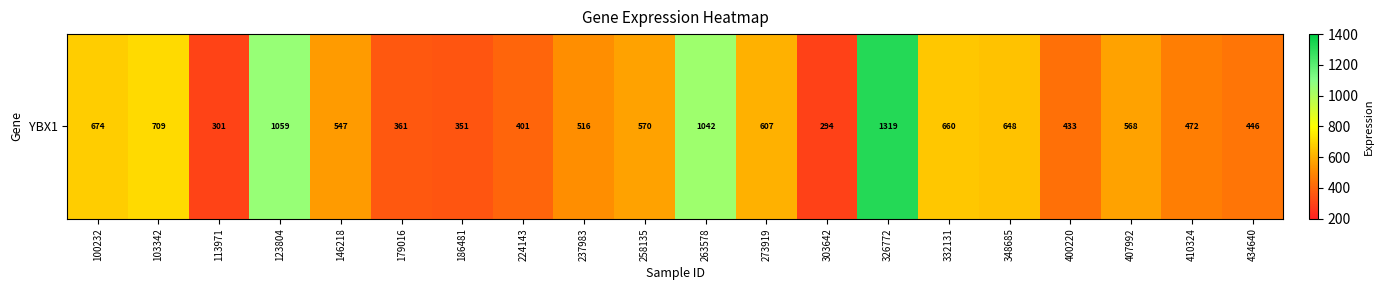

List the labels in order of value, smallest first.

303642, 113971, 186481, 179016, 224143, 400220, 434640, 410324, 237983, 146218, 407992, 258135, 273919, 348685, 332131, 100232, 103342, 263578, 123804, 326772